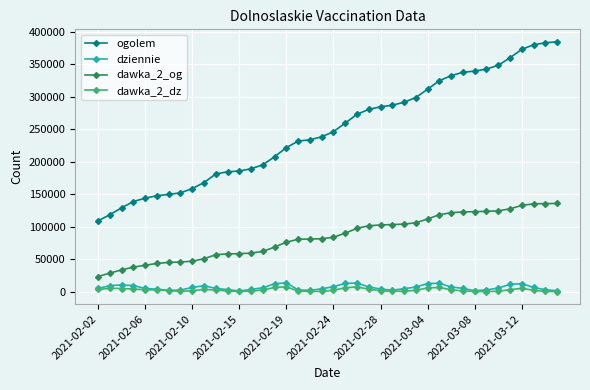

What is the greatest value displayed?

384842